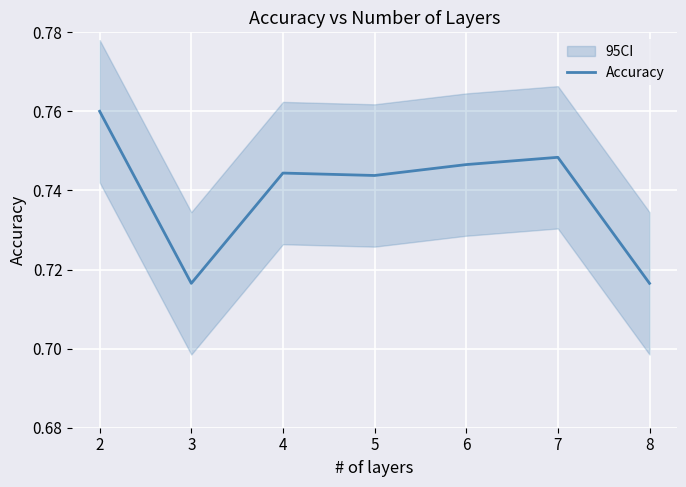

What is the maximum value shown in the chart?

0.8